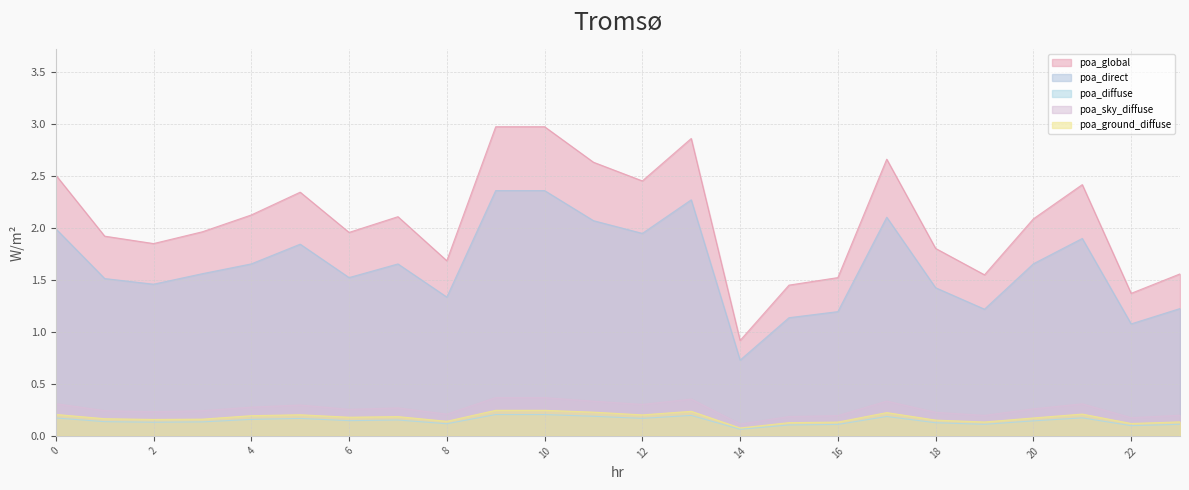

Which category has the lowest value in the poa_ground_diffuse series?

14